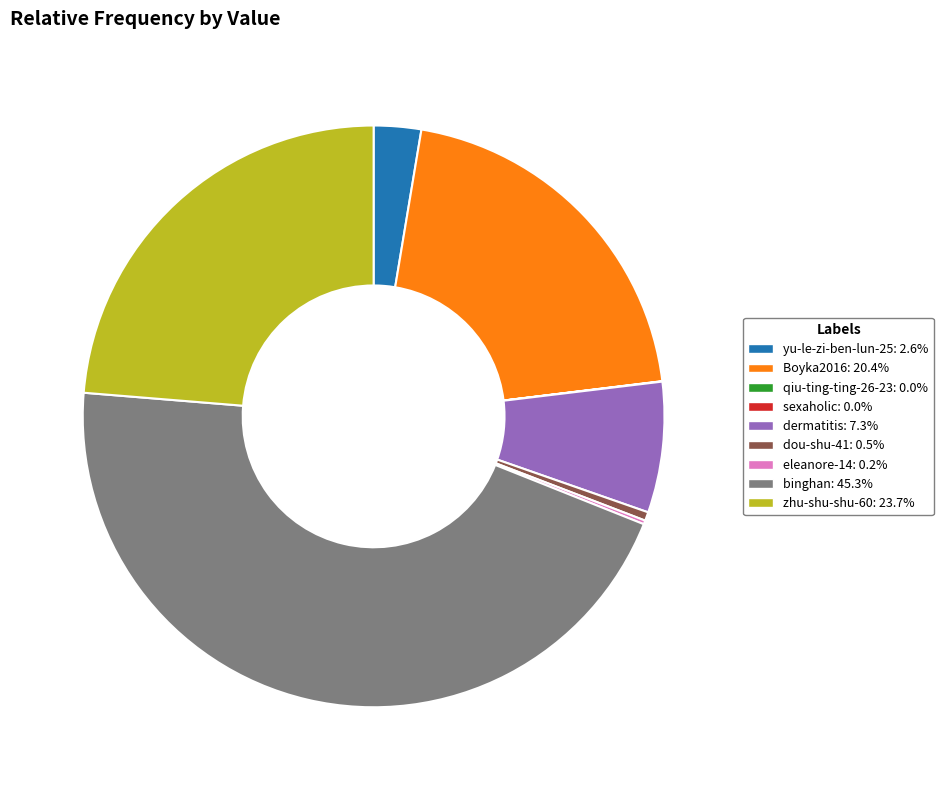

Is it true that yu-le-zi-ben-lun-25 is 3% of the pie?

True